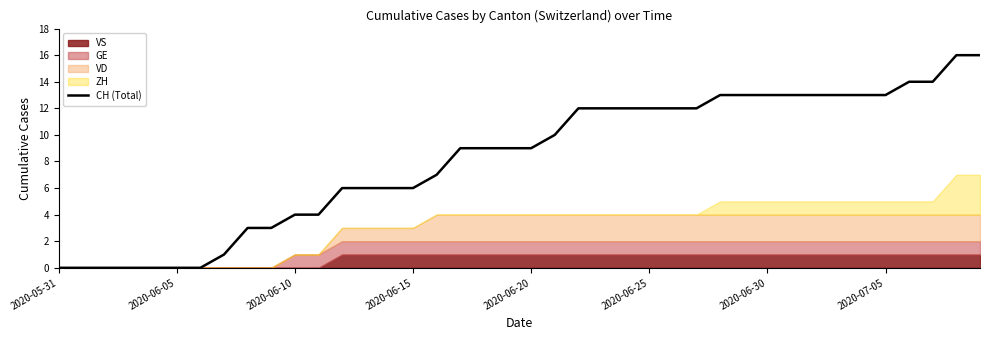

What is the highest value of the CH (Total) series?

16